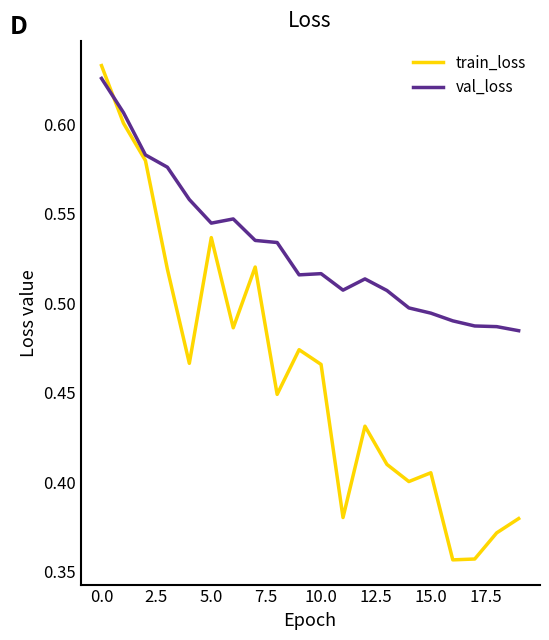

True or false: val_loss and train_loss intersect in this chart.

True